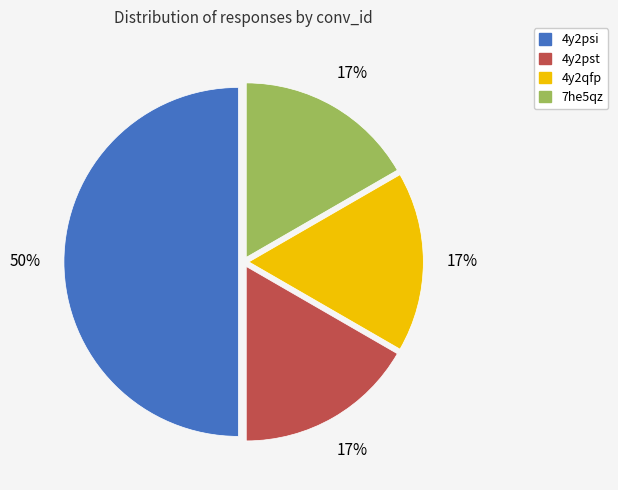

Approximately how many times larger is the value at 4y2pst compared to 4y2qfp?

1.0